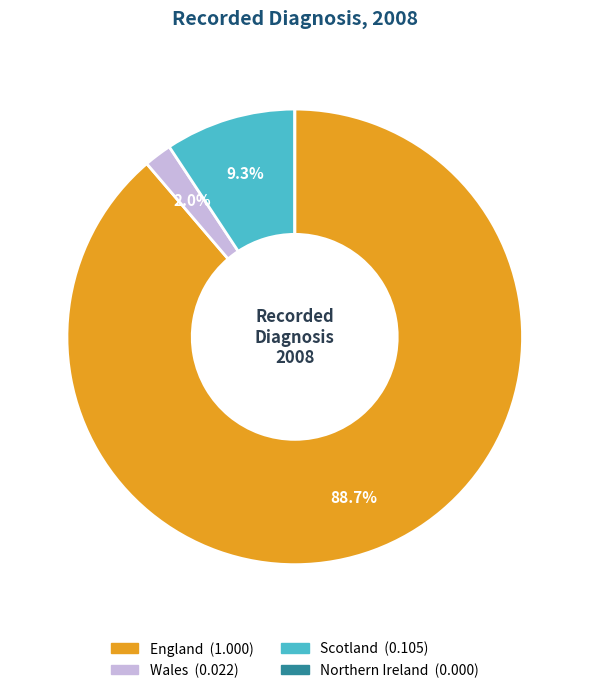

Is Wales the majority of the pie?

No